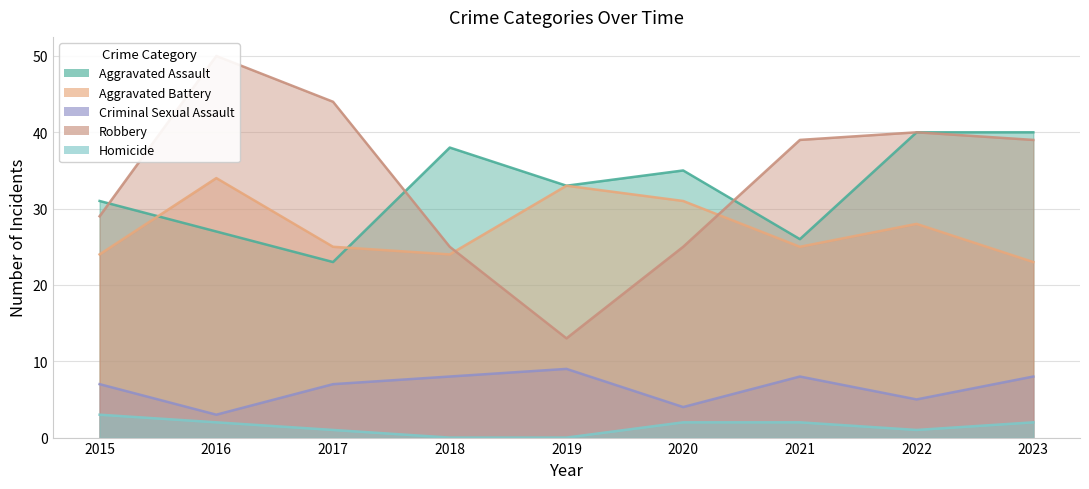

What is the difference between the Aggravated Assault values at 2021 and 2017?

3